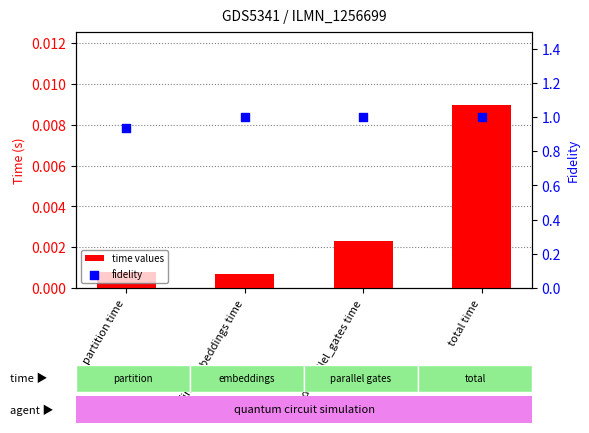

Is the value of fidelity at find parallel_gates time greater than the value of time values at partition time?

Yes